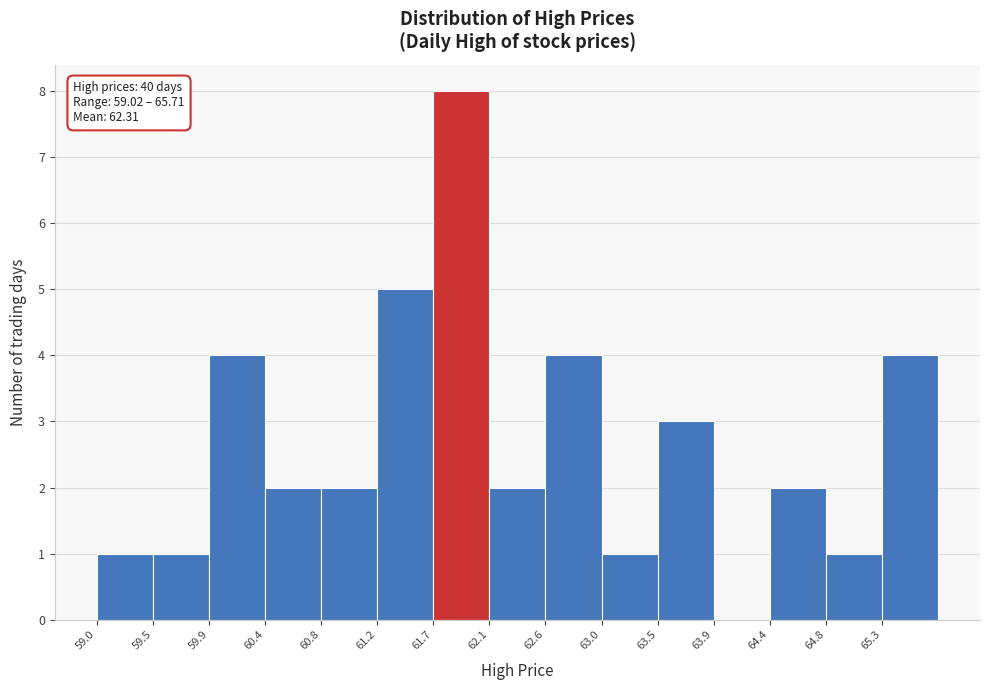

Which range on the x-axis has the tallest bar?

61.70 to 62.15